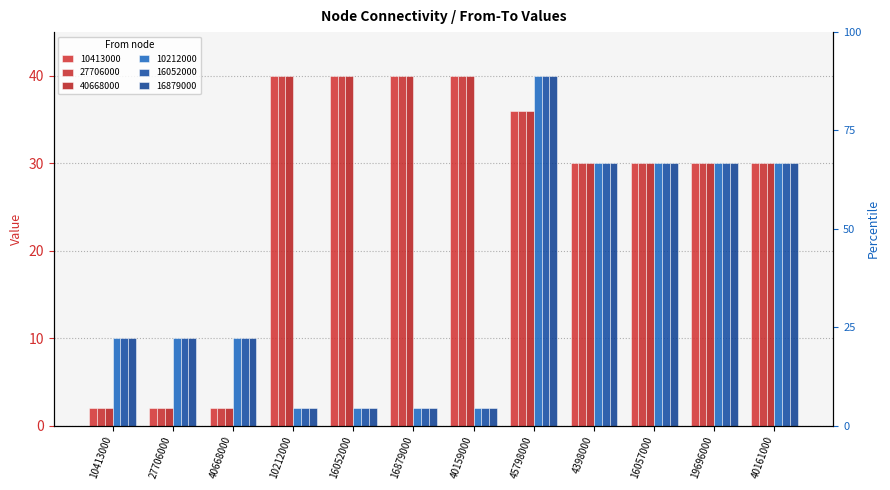

Is it true that 16052000 equals 1 at 10212000?

False